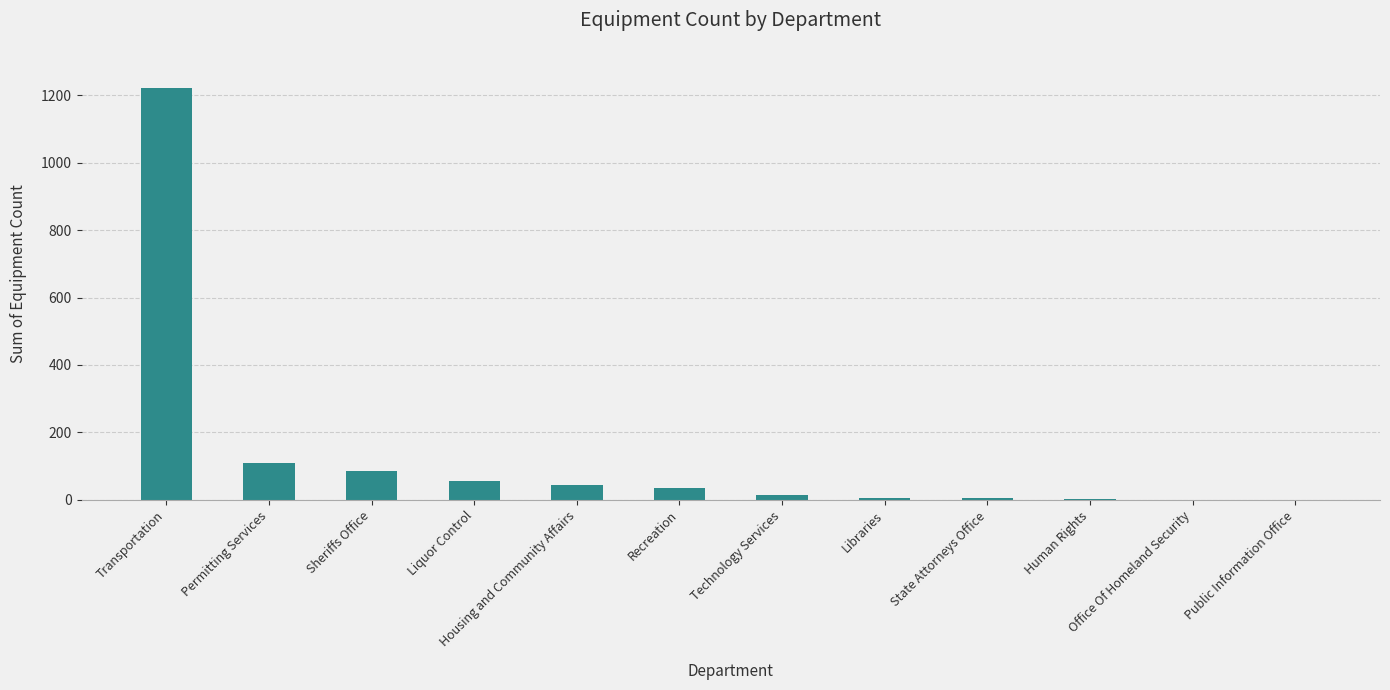

What is the sum of the values at Public Information Office and Libraries?

7